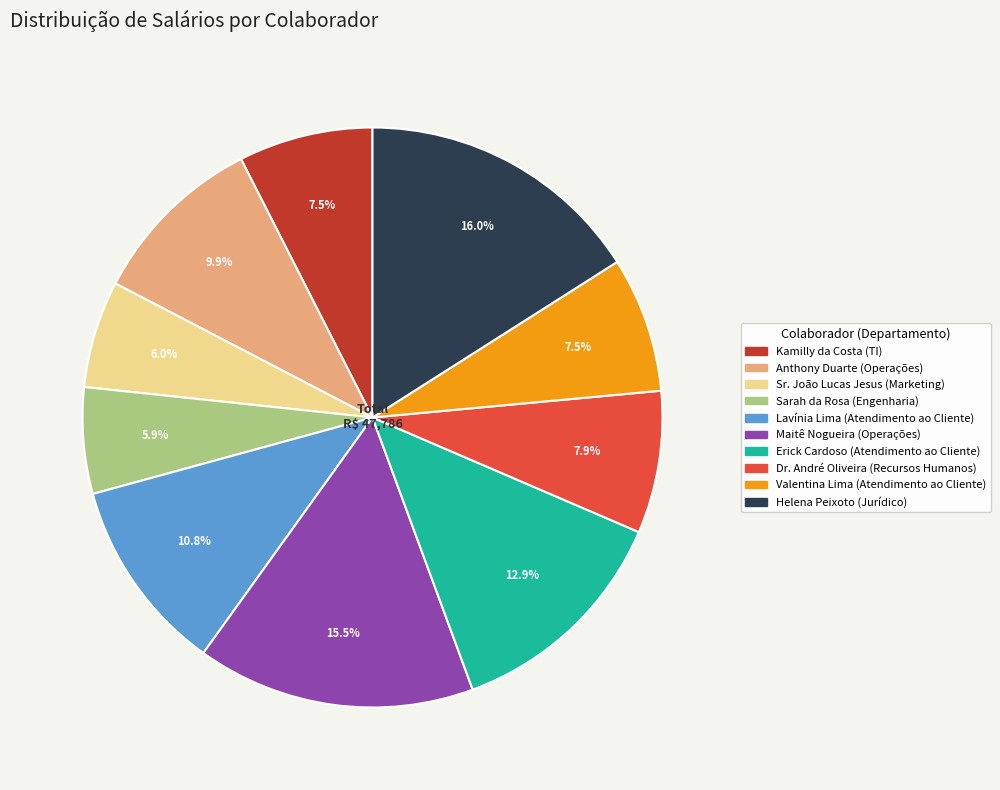

How many segments does this pie chart have?

10